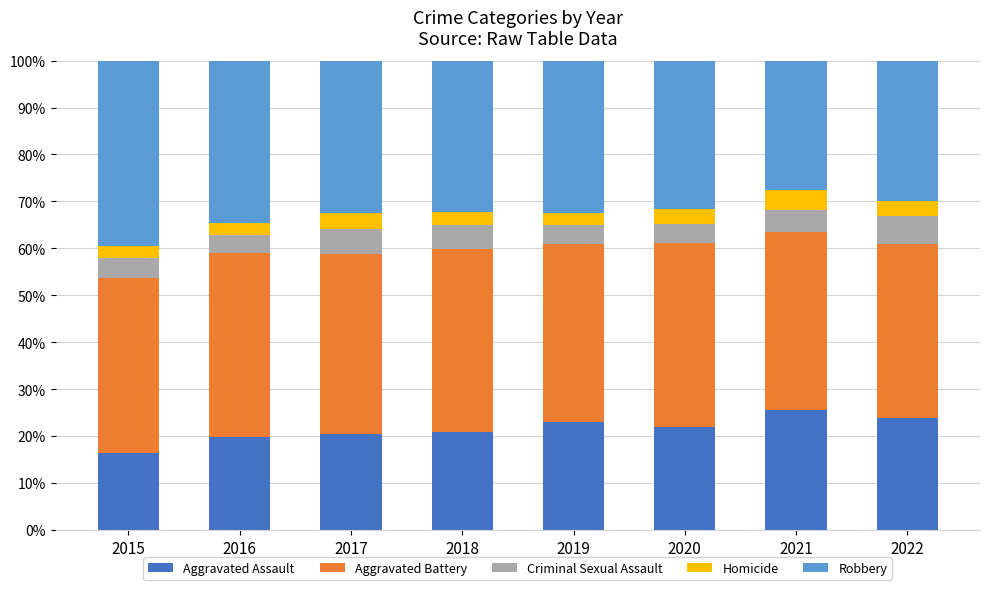

Is it true that Aggravated Assault equals 20.8 at 2018?

True